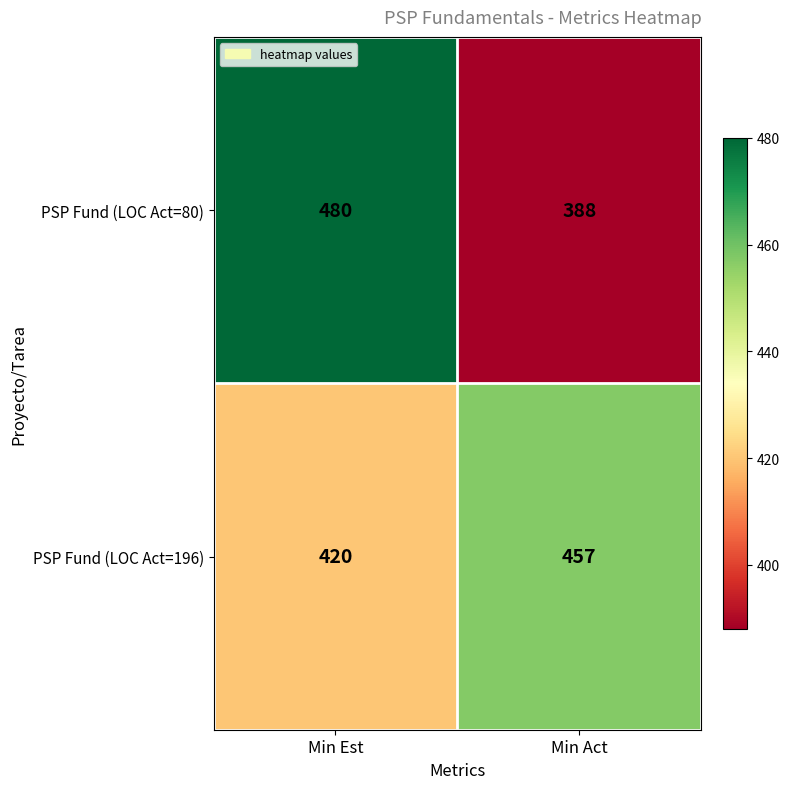

Rank the series by their maximum value, from highest to lowest.

PSP Fund (LOC Act=80), PSP Fund (LOC Act=196)